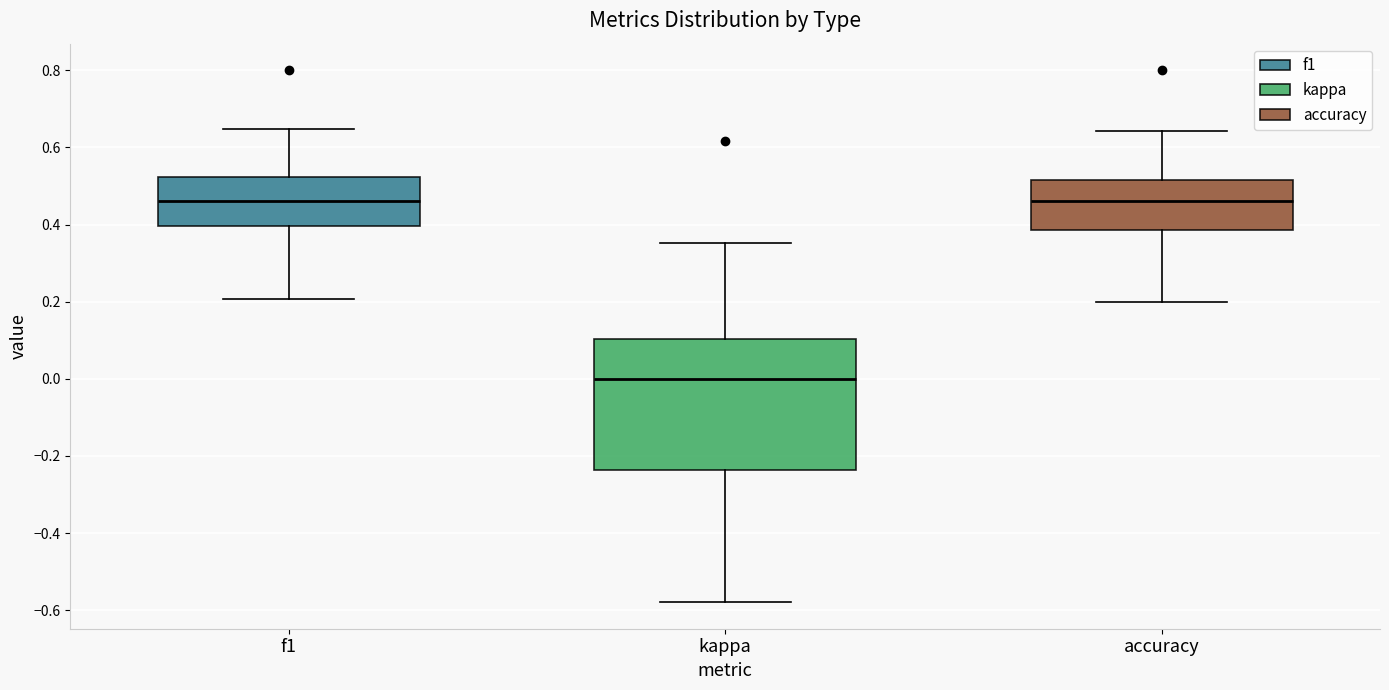

Where is the upper edge of the box for f1 on the y-axis? The values are not printed on the chart, so give them approximately, as read against the axis.

0.52